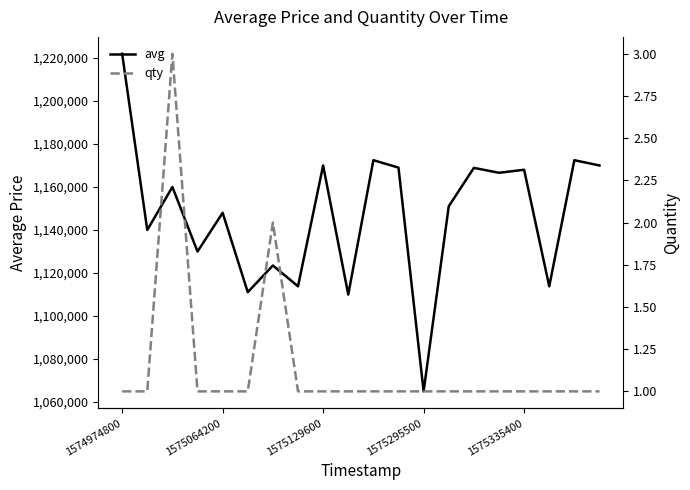

What position from the left is 1575129600?

3